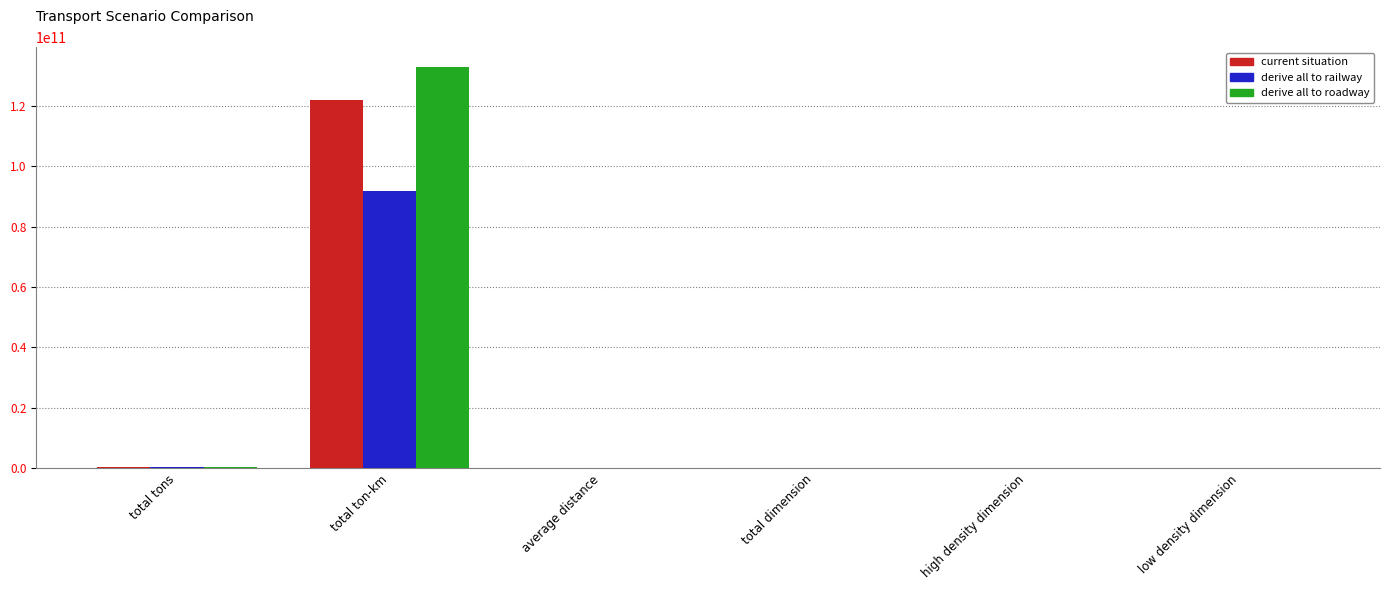

What is the average value of the derive all to railway series?

15379136393.4